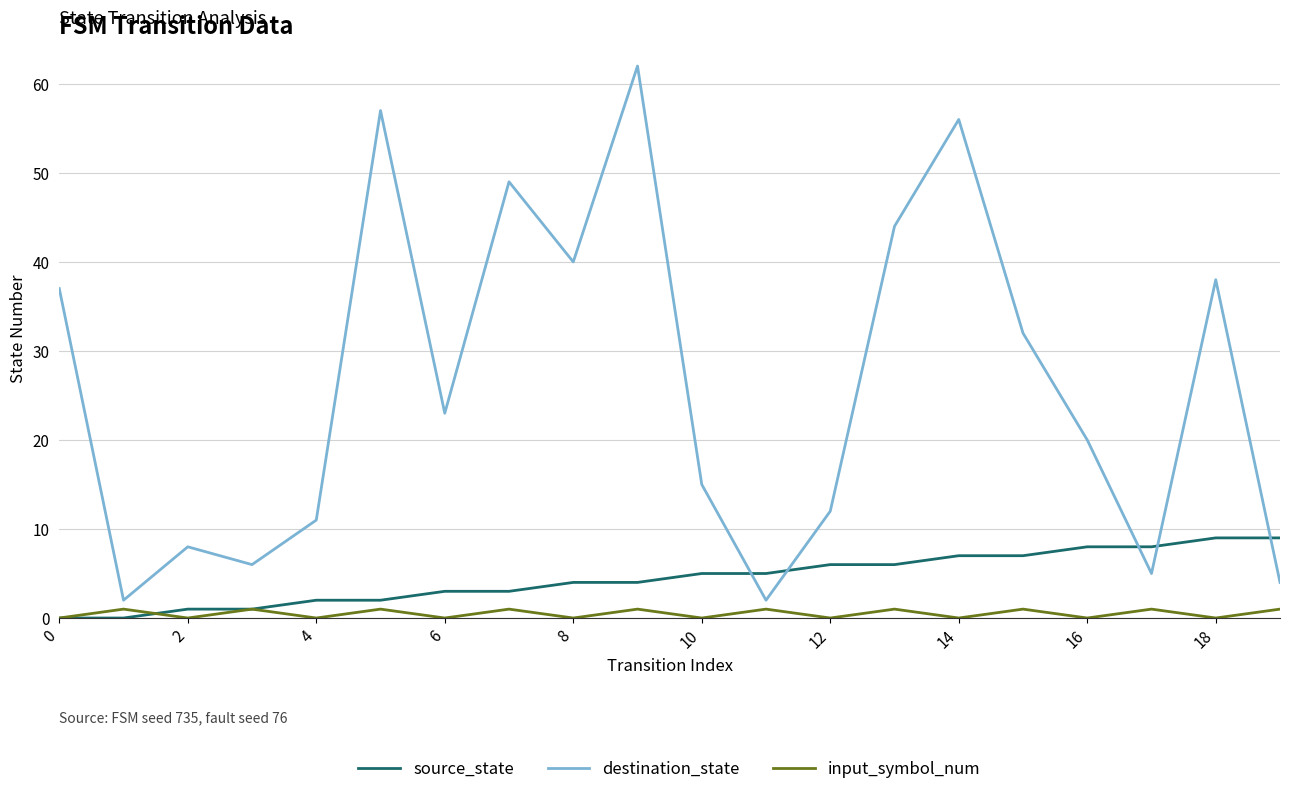

Which series has the largest range (max minus min)?

destination_state